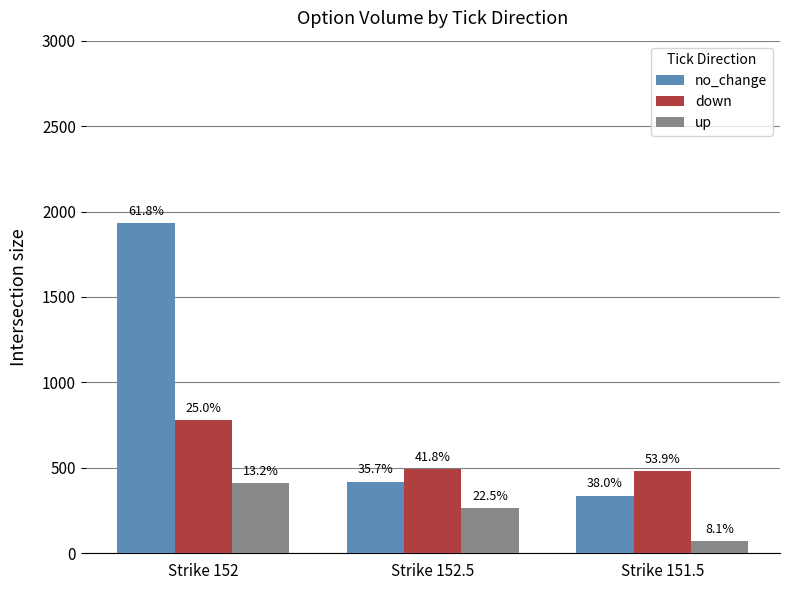

What is the difference between the maximum and second lowest values in the no_change series?

1510